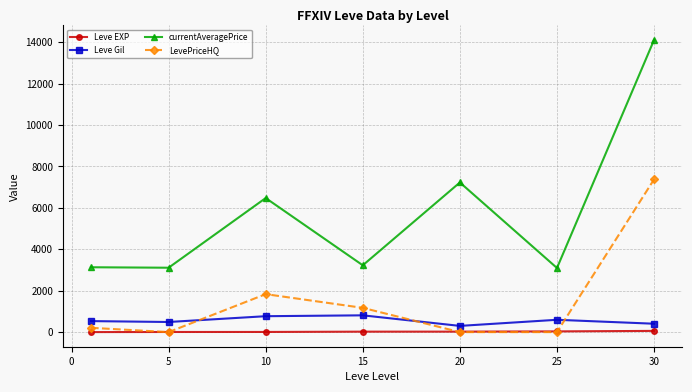

Which series has the largest range (max minus min)?

currentAveragePrice